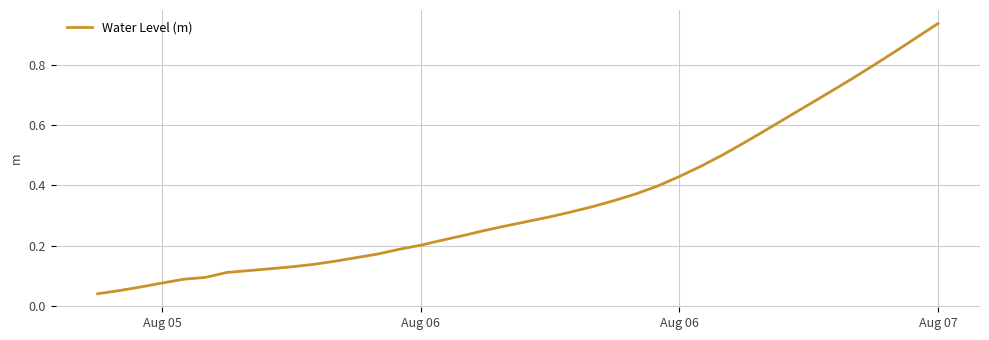

Does the chart display data point markers on the line(s)?

No